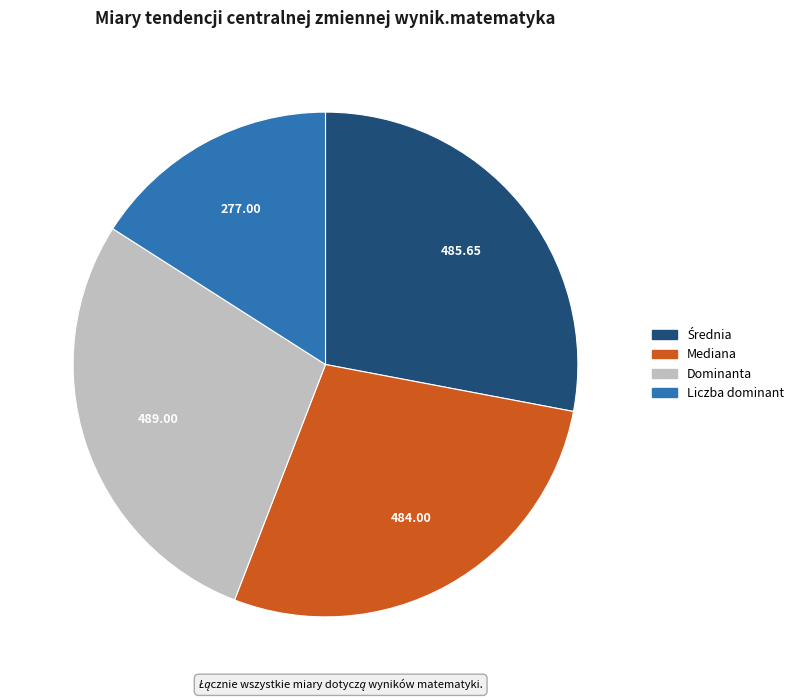

Is the sum of Dominanta and Liczba dominant greater than half?

No